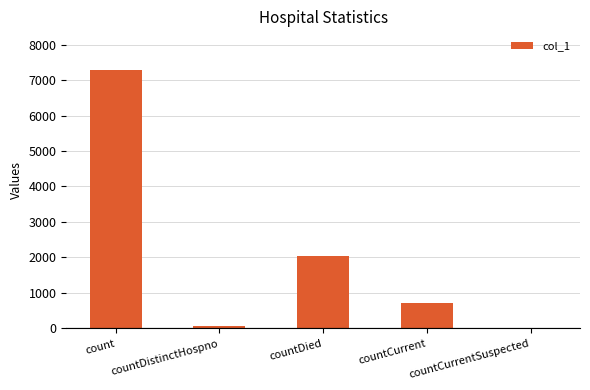

How many series are shown in this chart?

1